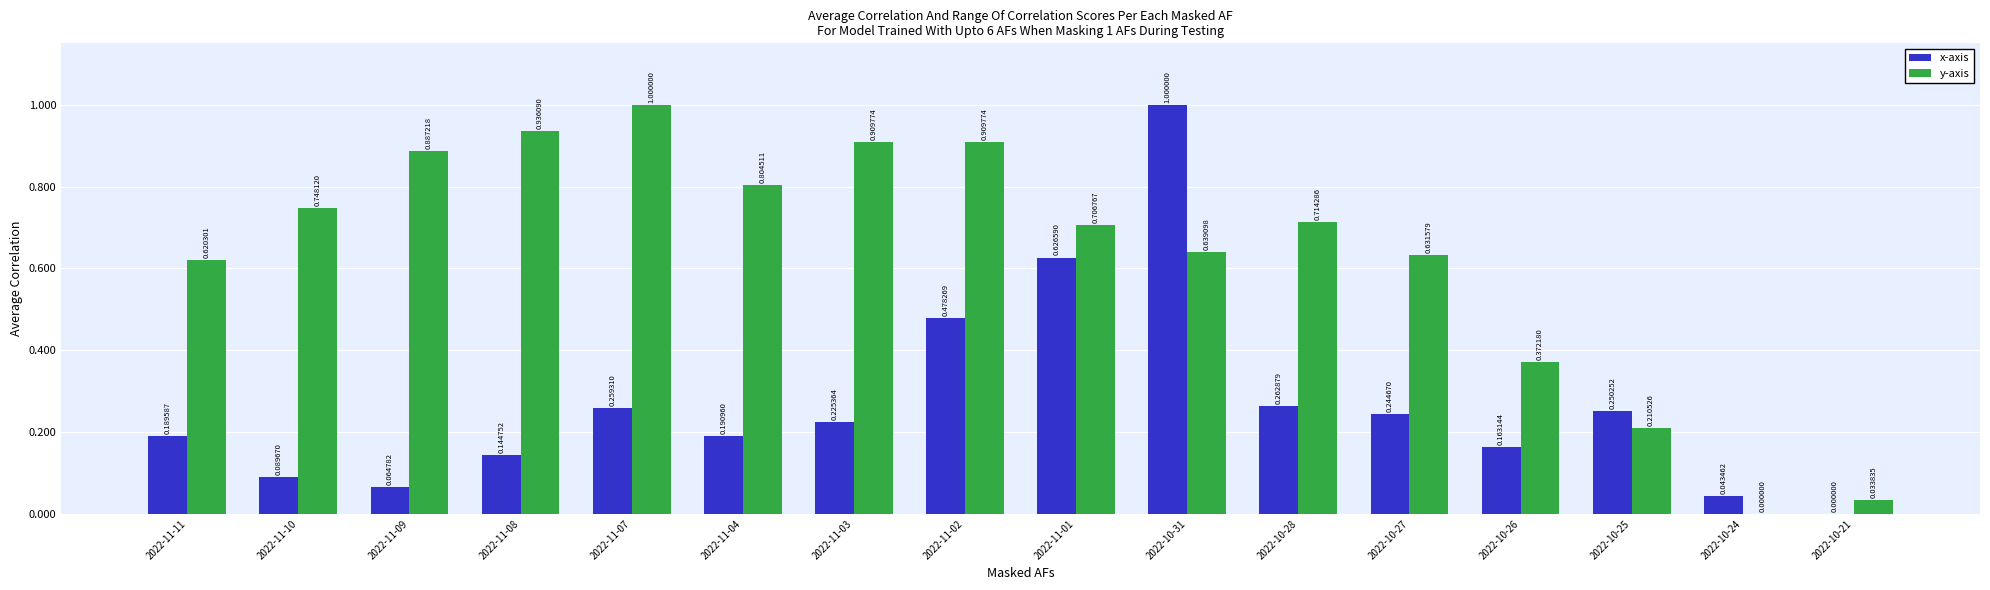

What is the total value across all series at 2022-10-31?

1.6